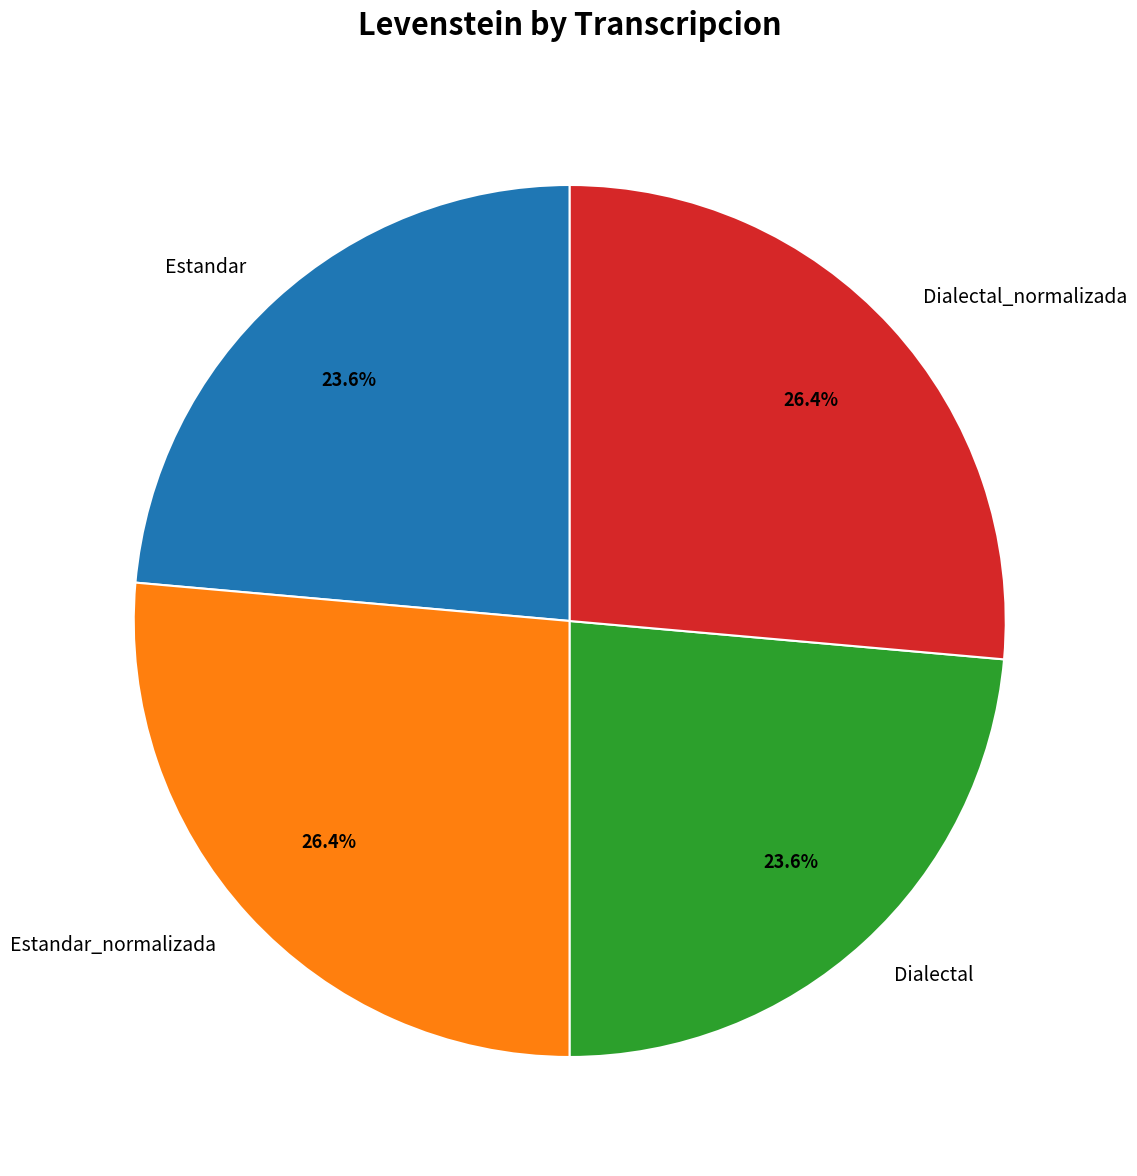

Is there any slice that represents more than half of the pie?

No